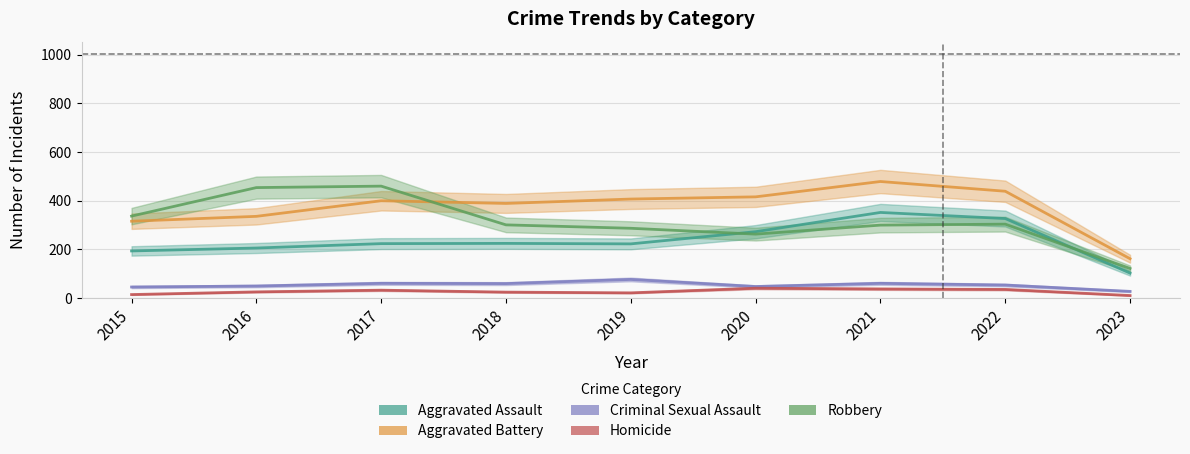

Does the chart display data point markers on the line(s)?

No